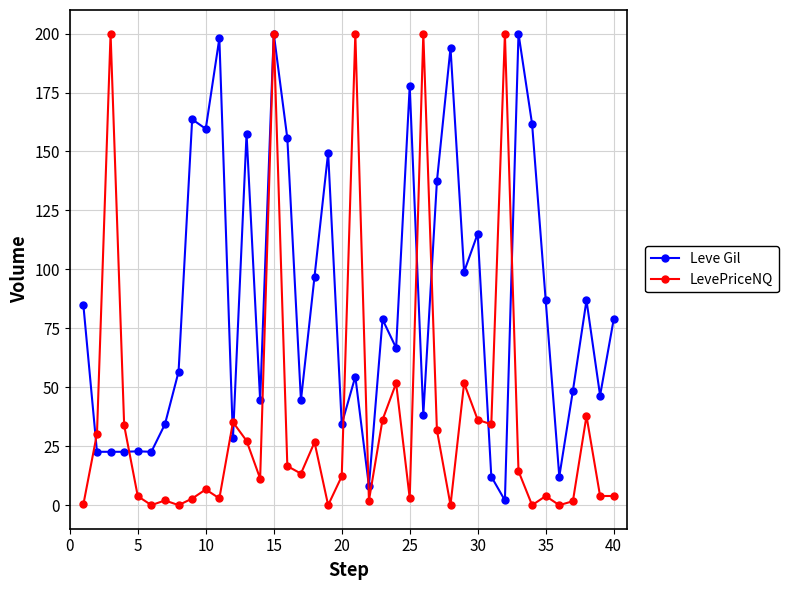

In LevePriceNQ, how many points are higher than both neighbors (excluding endpoints)?

13